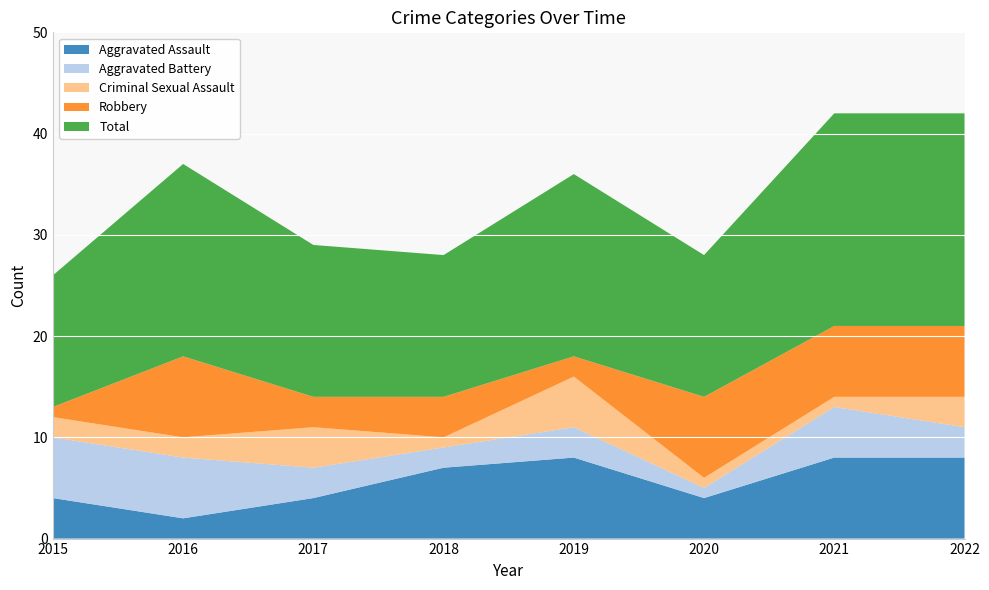

Reading left to right, transcribe all the data shown in this chart.

Aggravated Assault: 4	2	4	7	8	4	8	8
Aggravated Battery: 6	6	3	2	3	1	5	3
Criminal Sexual Assault: 2	2	4	1	5	1	1	3
Robbery: 1	8	3	4	2	8	7	7
Total: 13	19	15	14	18	14	21	21